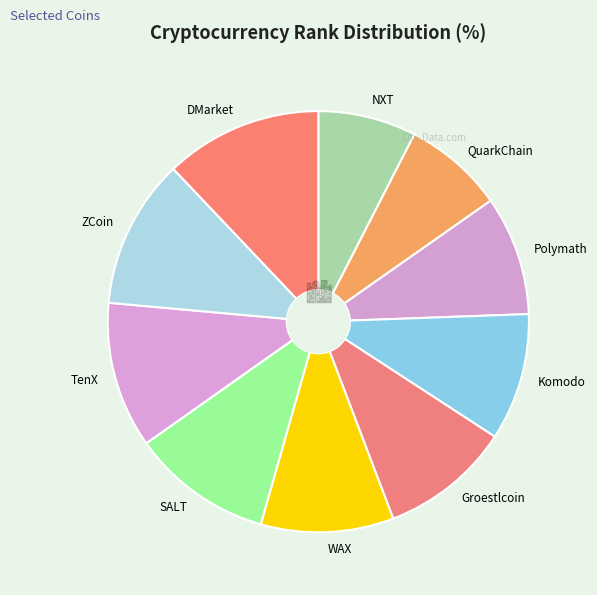

Is it true that NXT is 1% of the pie?

False